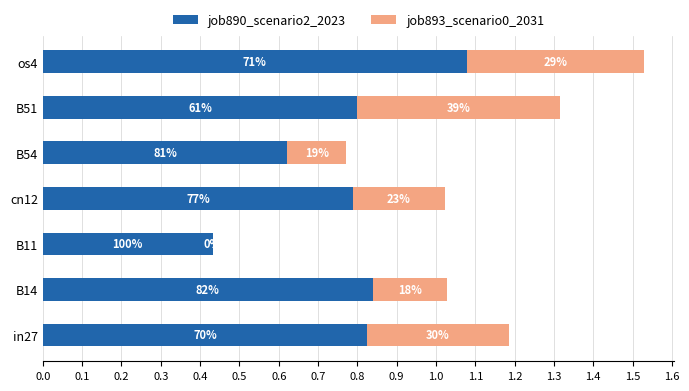

What is the difference between the maximum and minimum values in the job890_scenario2_2023 series?

0.6